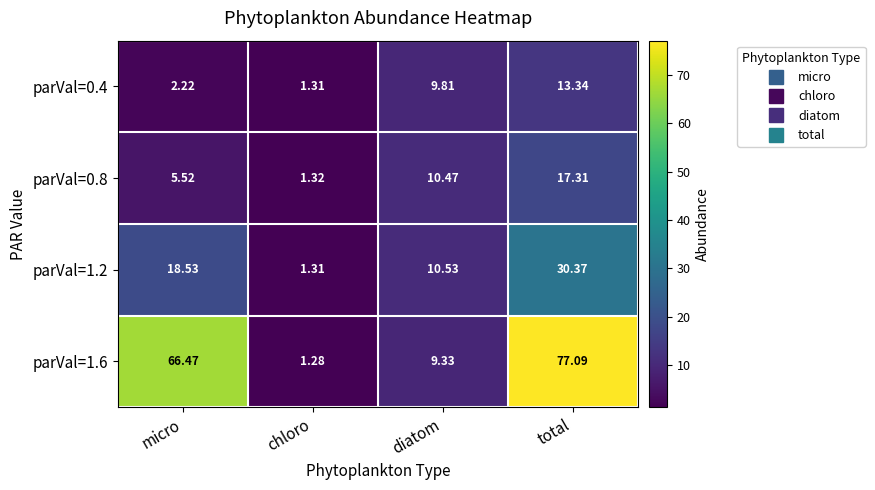

At which category does the chart reach its minimum across all series?

chloro